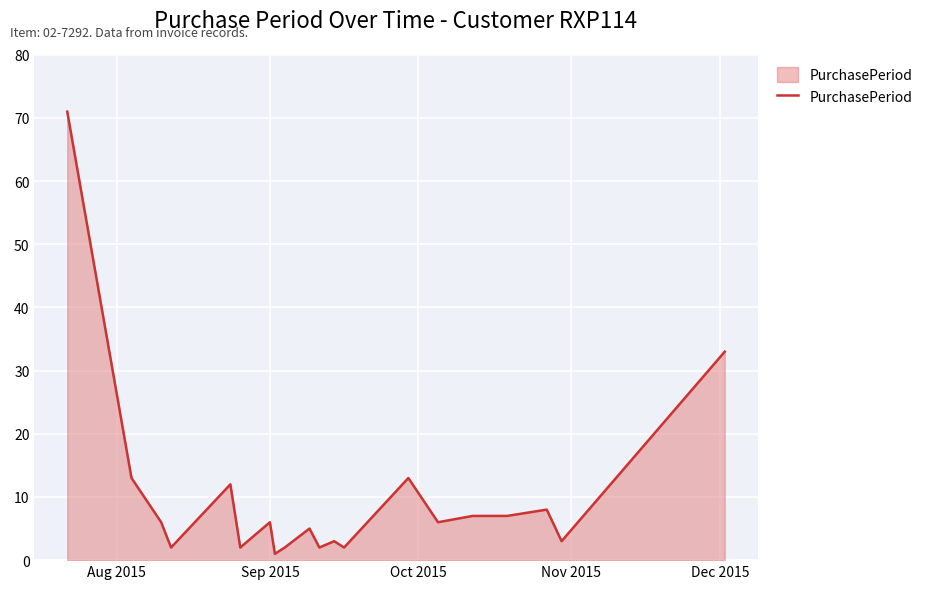

What is the maximum value shown in the chart?

71